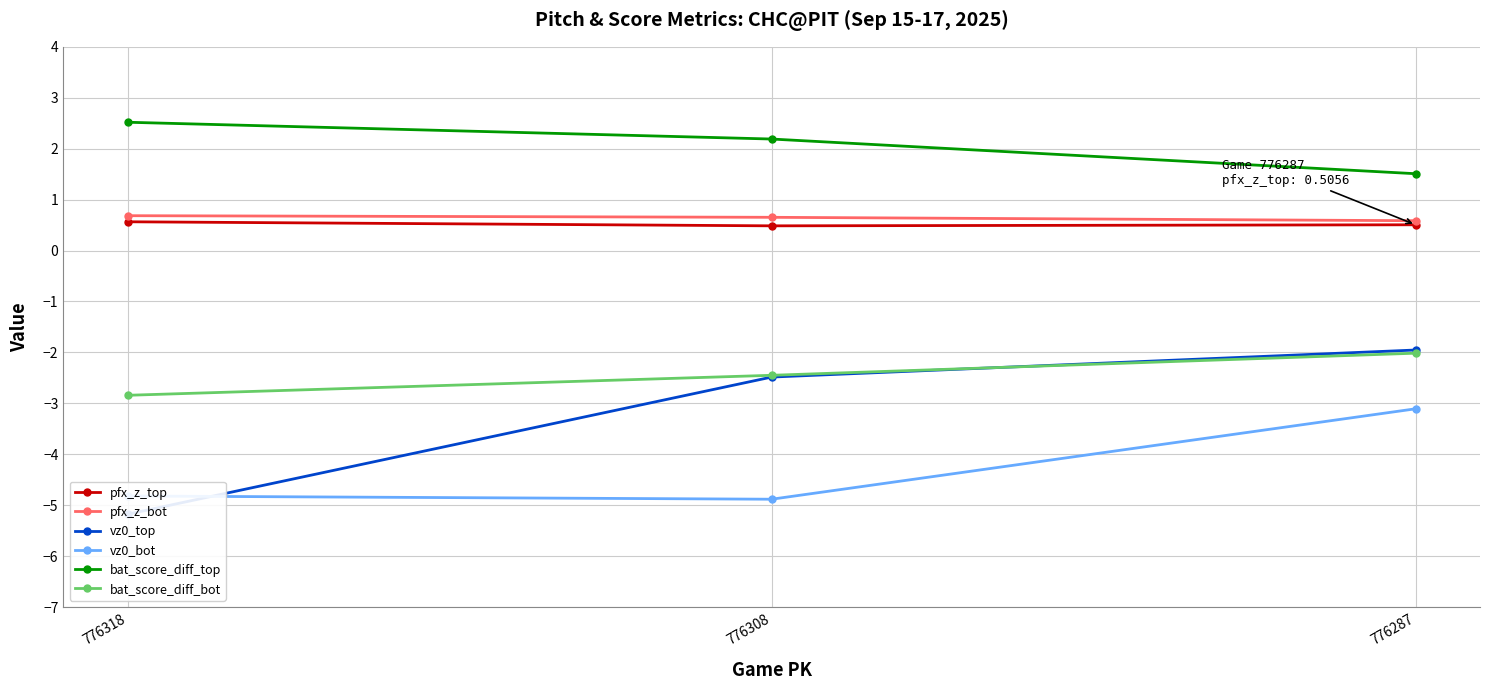

Reading right to left, what are all the values shown in this chart?

pfx_z_top: 0.5	0.5	0.6
pfx_z_bot: 0.6	0.7	0.7
vz0_top: -2.0	-2.5	-5.2
vz0_bot: -3.1	-4.9	-4.8
bat_score_diff_top: 1.5	2.2	2.5
bat_score_diff_bot: -2.0	-2.4	-2.8